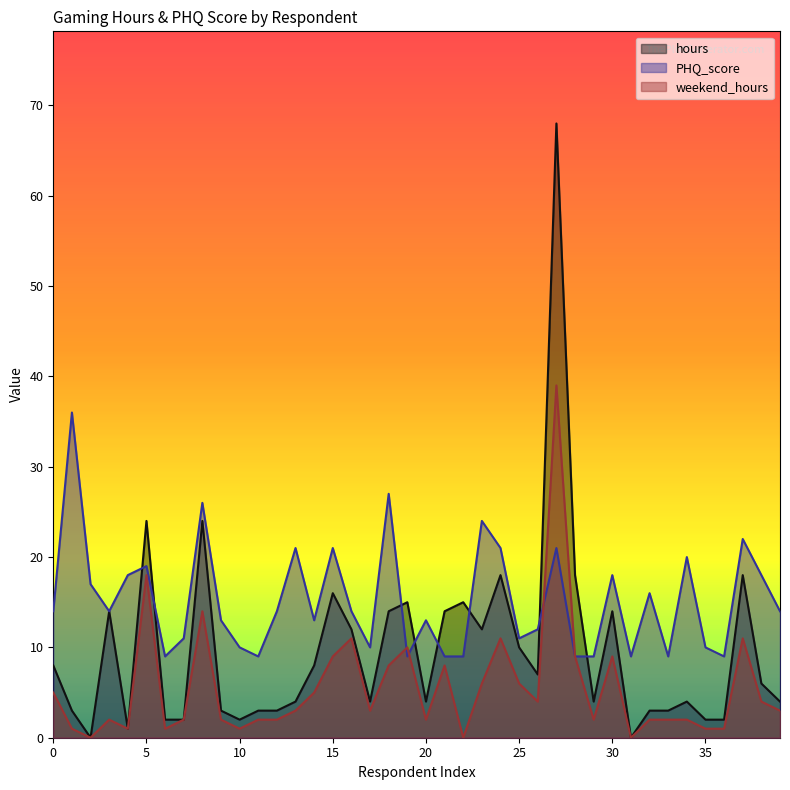

What are all the series names shown in the legend?

hours, PHQ_score, weekend_hours